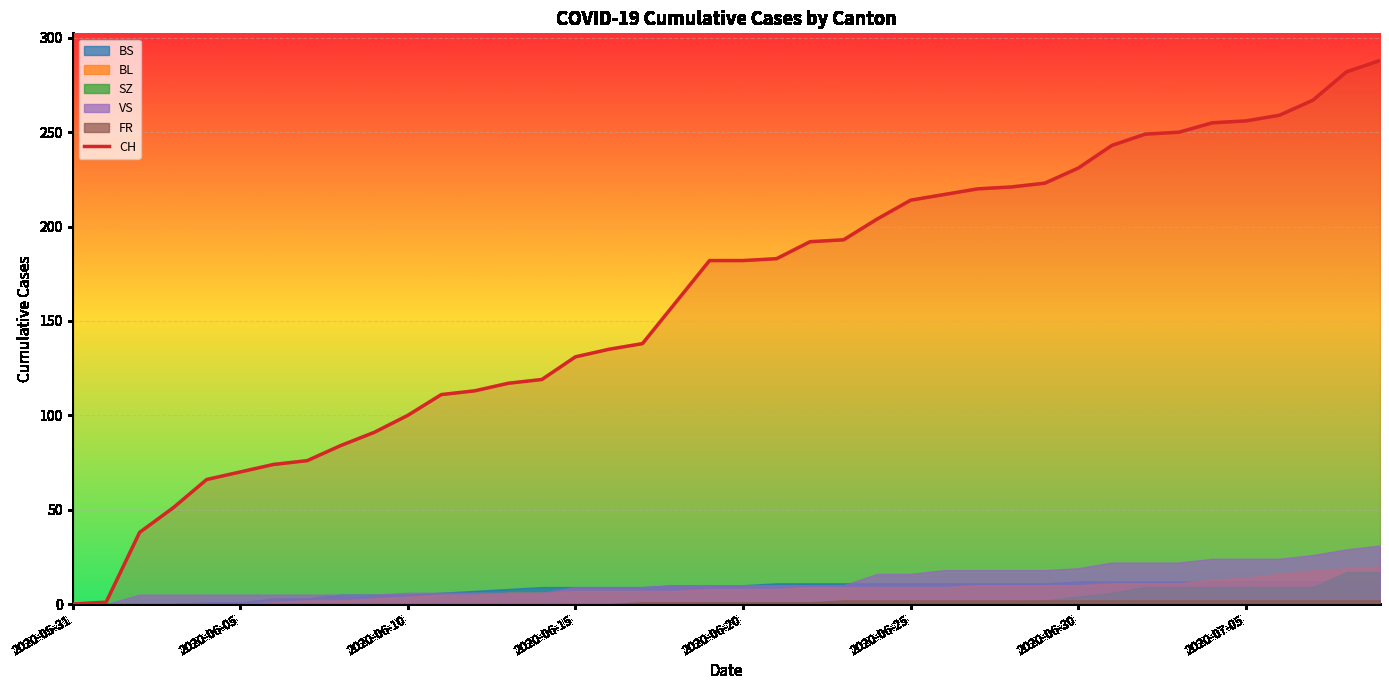

At which label does the data first exceed 182?

21